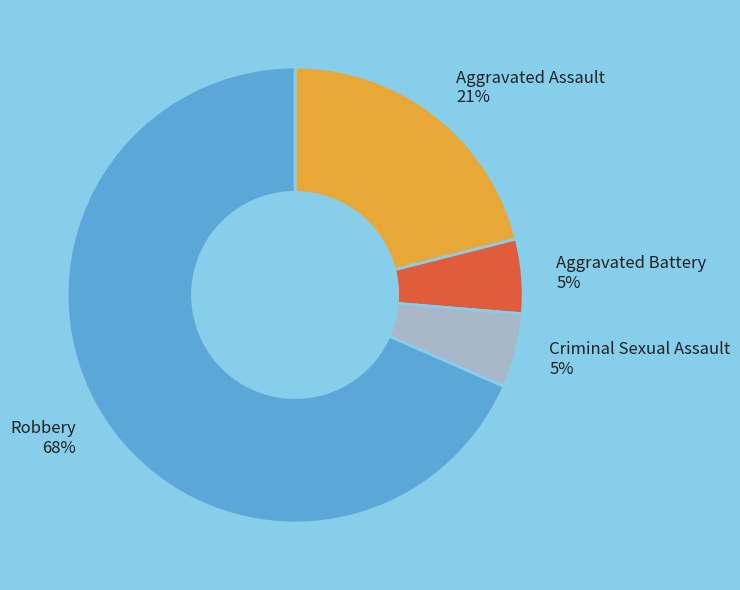

The Aggravated Battery slice represents 19% of the pie. True or false?

False